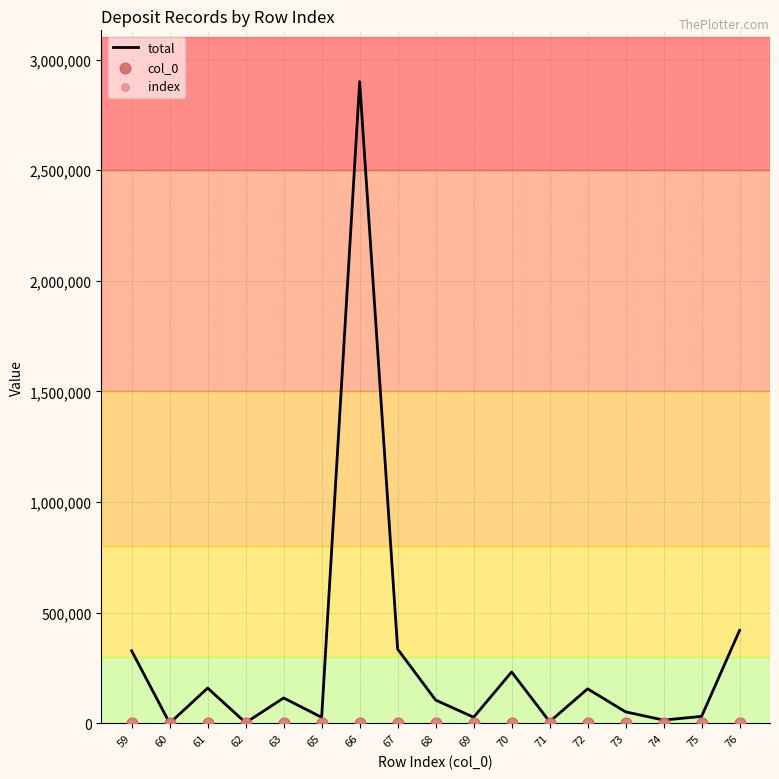

What is the total value across all series at 70?

231942